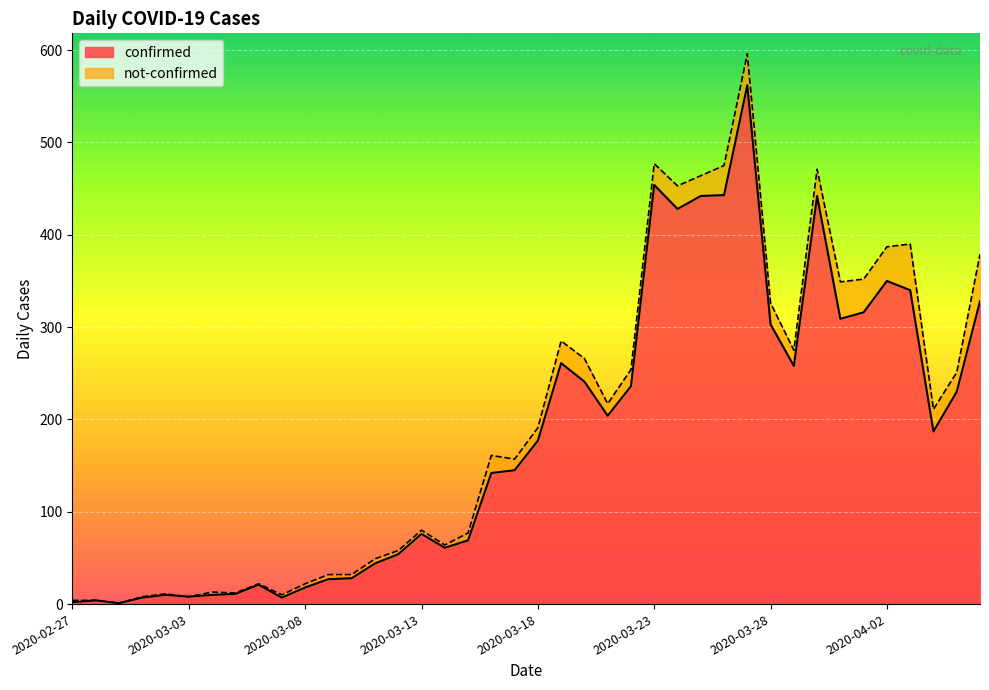

How many values are below 177?

20